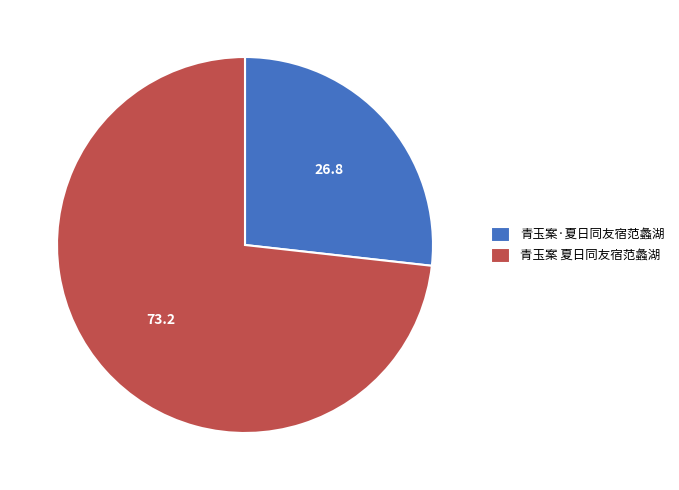

Count the number of slices in the pie.

2